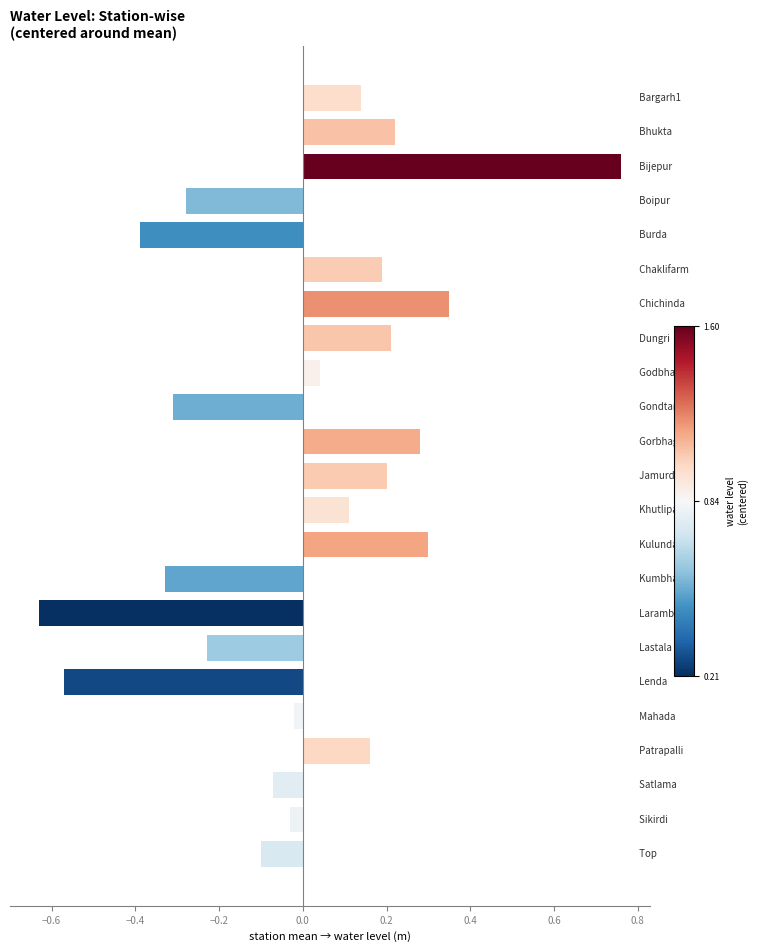

What is the difference between the second highest and second lowest values?

0.9